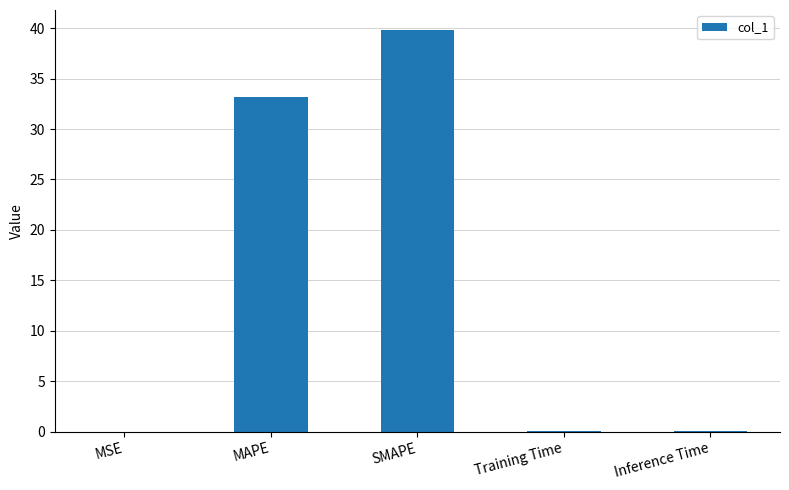

How many data points does each series have?

5